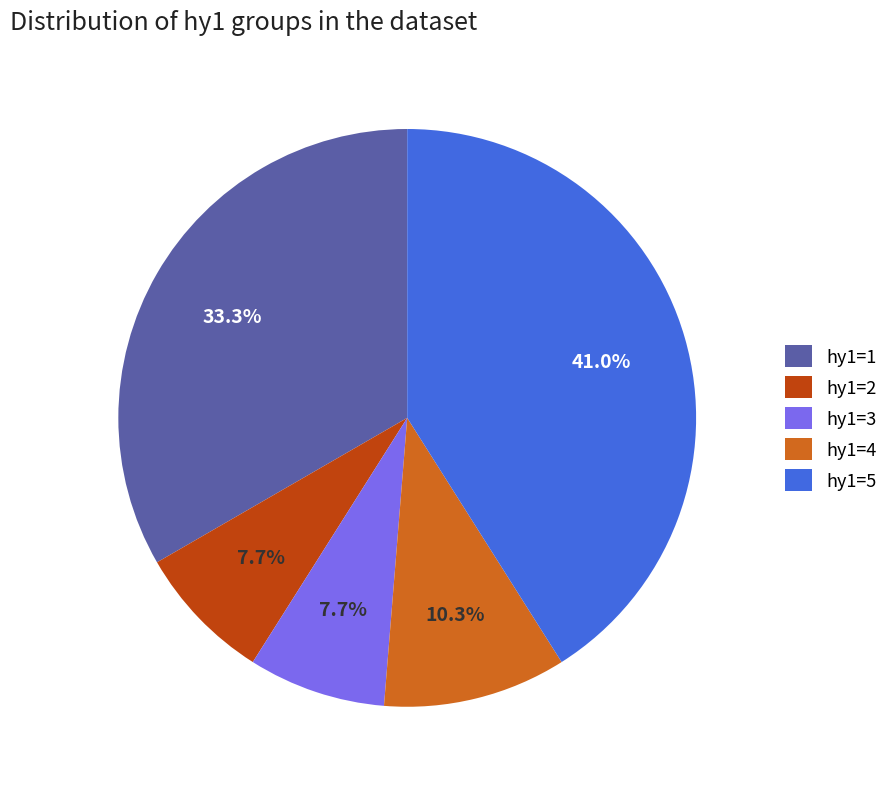

The hy1=4 slice represents 19% of the pie. True or false?

False